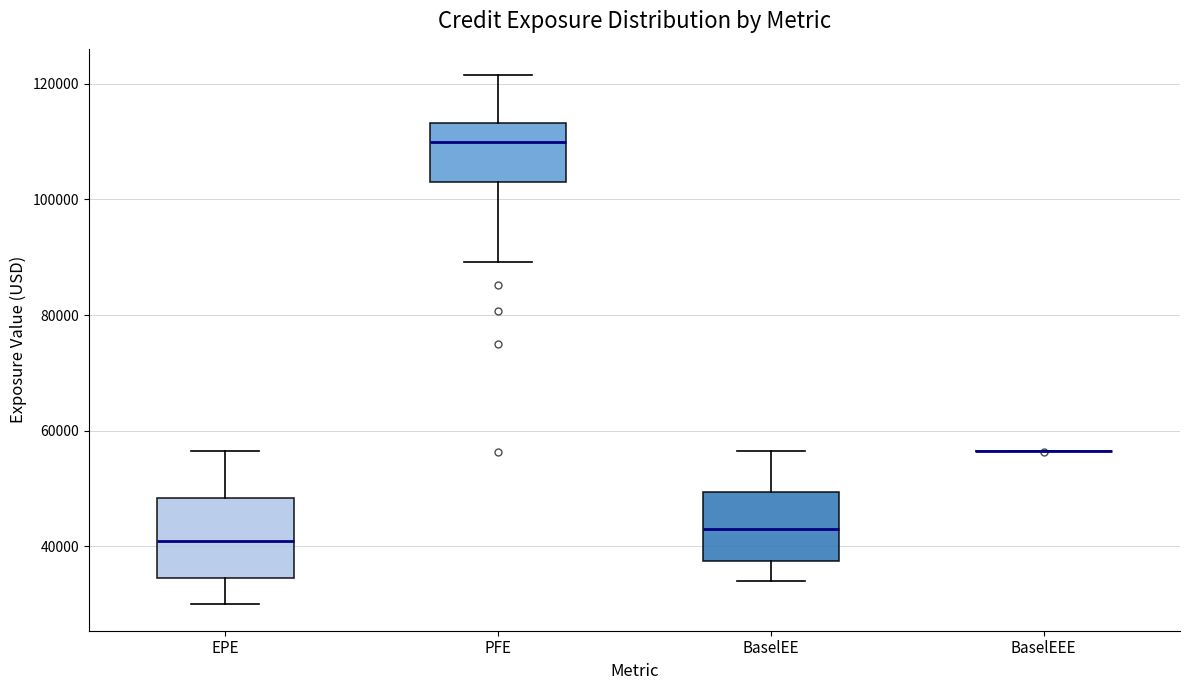

Reading left to right, transcribe this box plot: for each box, give where its median line is, the range the box spans, and where its two whiskers end, as read against the y-axis. The values are not printed on the chart, so give them approximately, as read against the axis.

EPE: median 40000, box 34000 to 48000, whiskers 30000 to 56000
PFE: median 110000, box 104000 to 114000, whiskers 90000 to 122000
BaselEE: median 42000, box 38000 to 50000, whiskers 34000 to 56000
BaselEEE: box collapsed to a line at 56000, whiskers 56000 to 56000